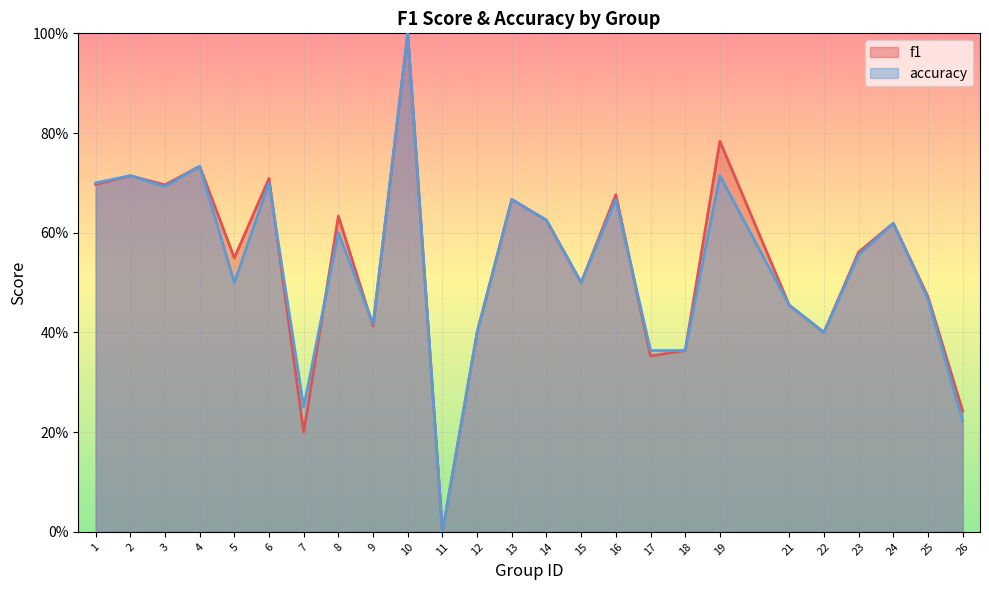

At which category does f1 reach its first local valley?

3